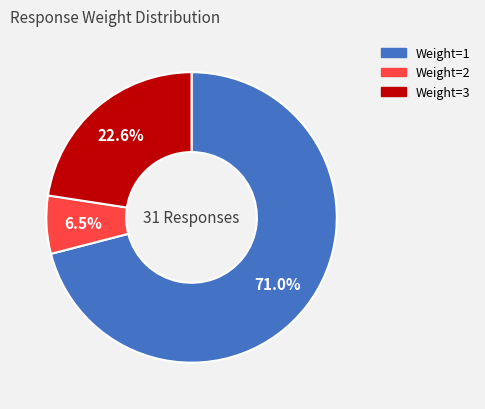

Does any single category account for the majority?

Yes